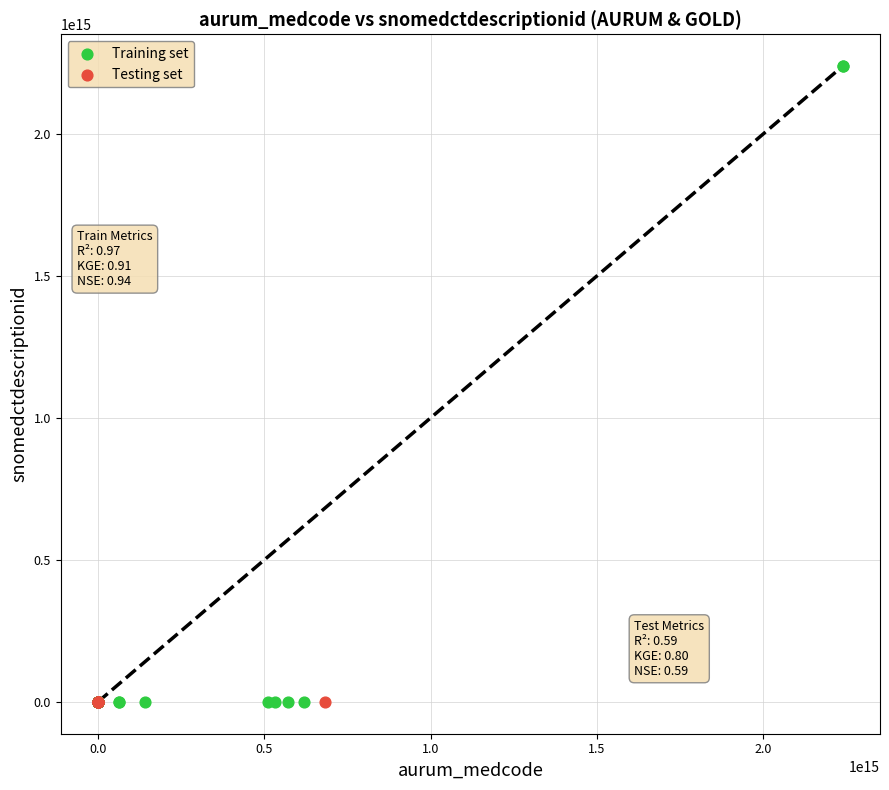

Which series contains the highest Y value?

Training set